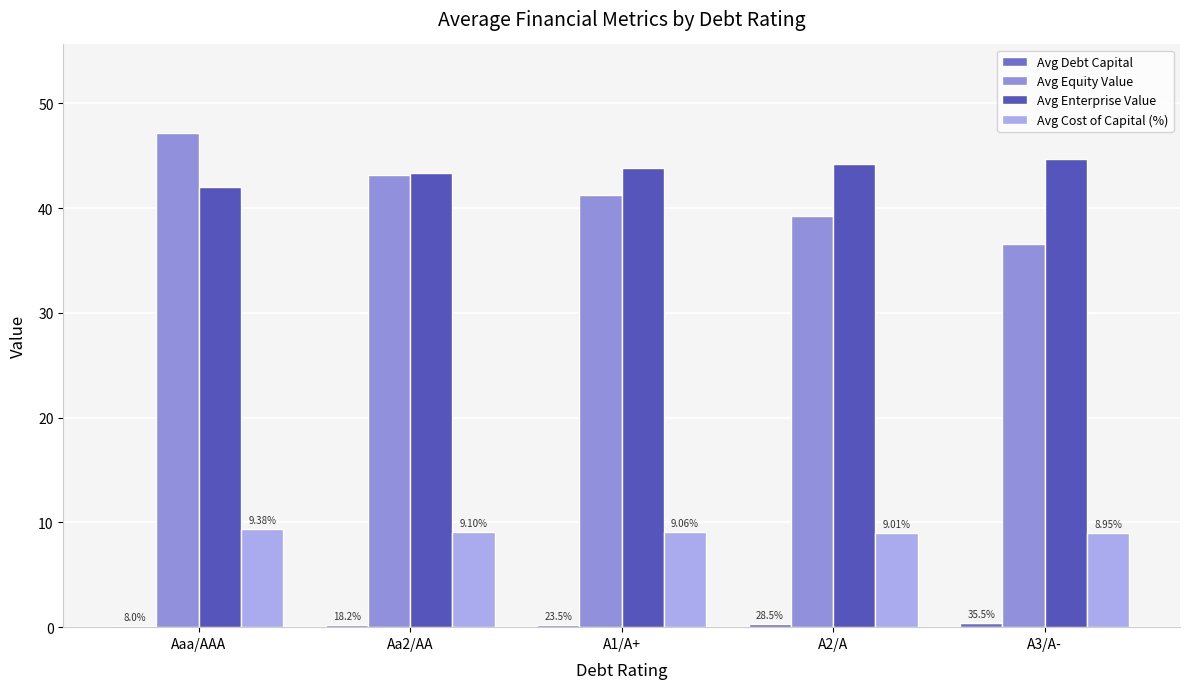

What is the approximate value of Avg Enterprise Value at A2/A?

44.3